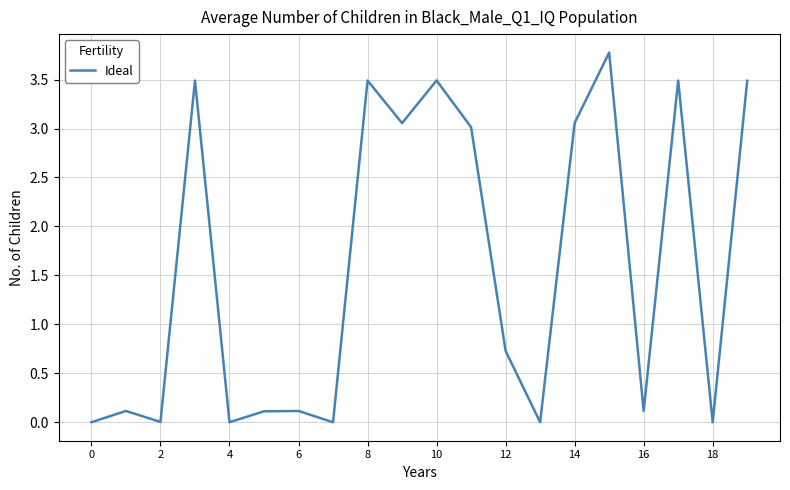

What is the greatest value displayed?

3.8